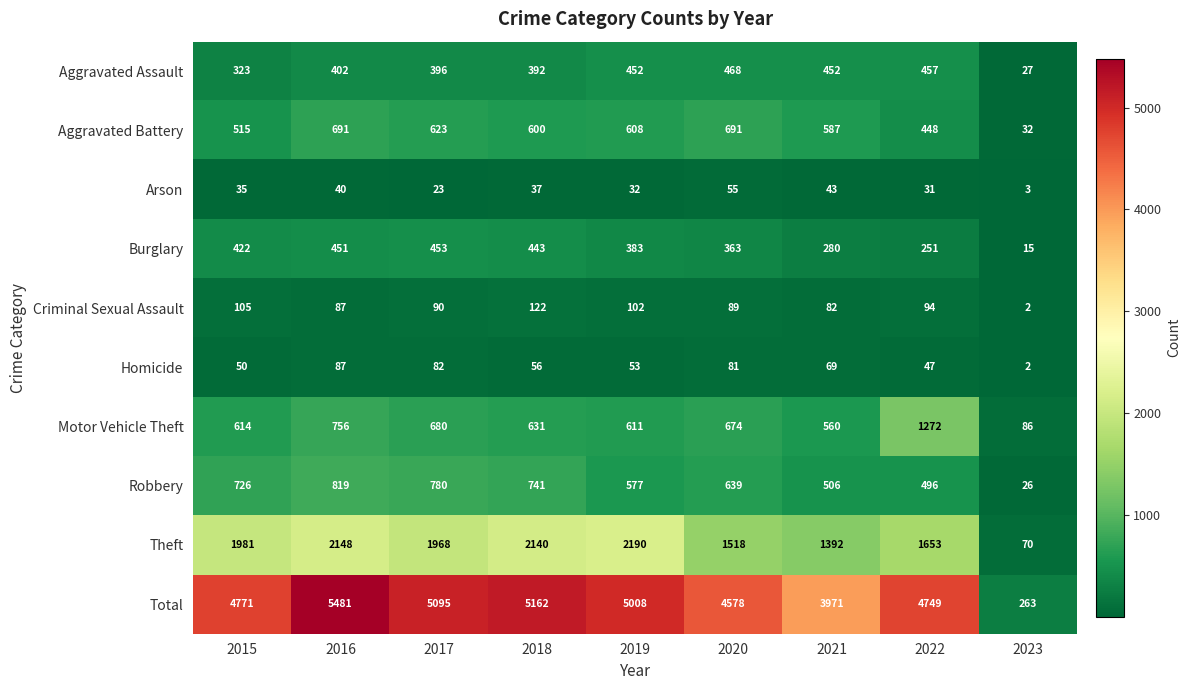

Which series has the widest spread of values?

Total